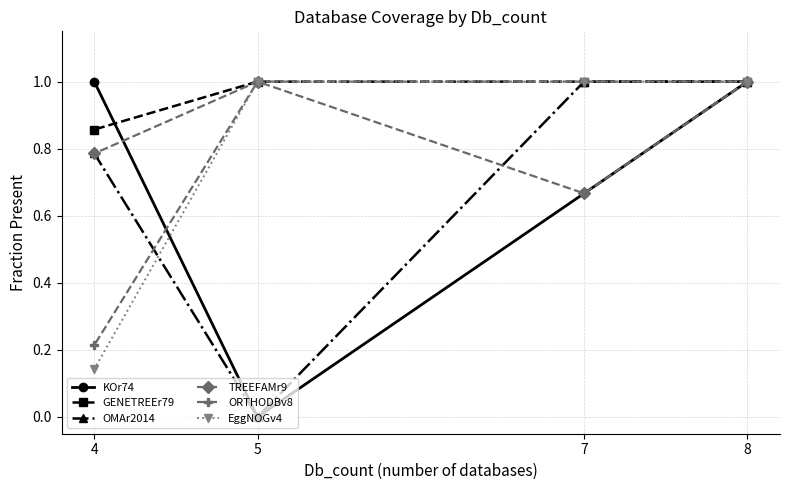

True or false: GENETREEr79 and KOr74 cross at least once.

True